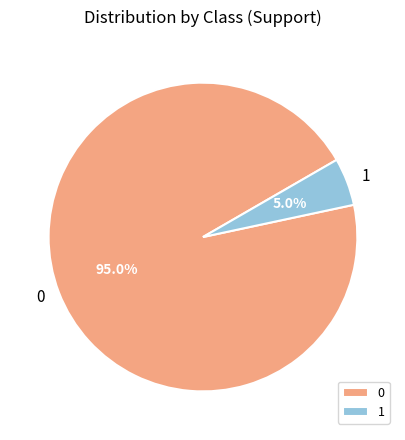

How many slices are in this pie chart?

2